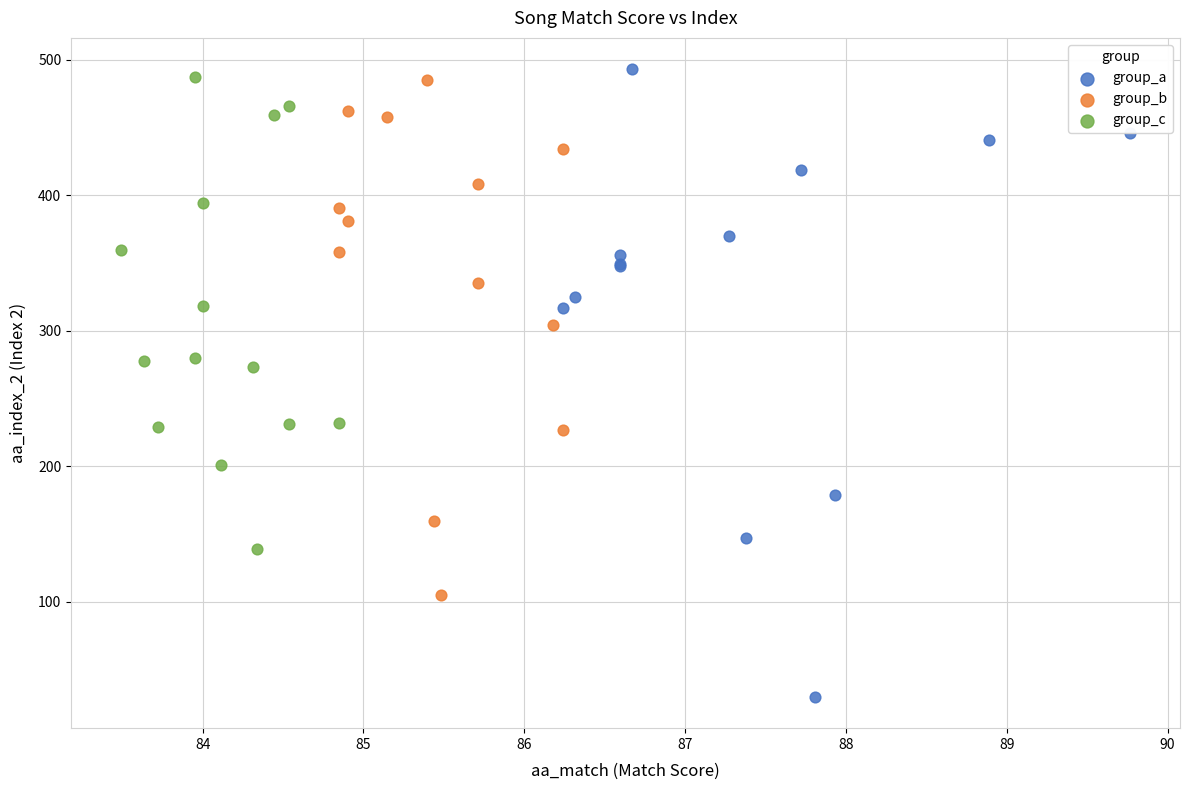

Which series has the largest Y range (max minus min)?

group_a